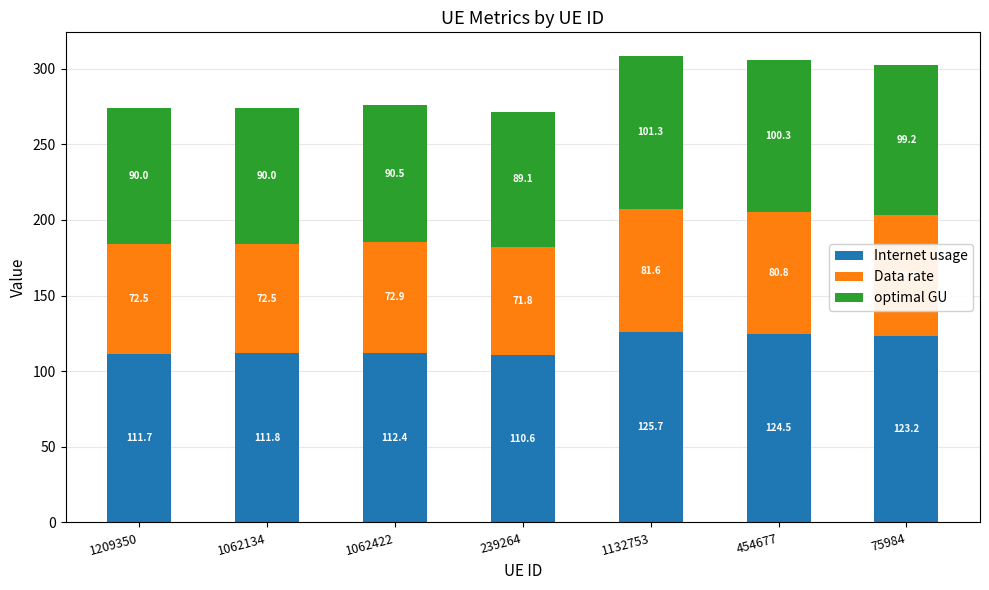

Rank the categories by Internet usage value from lowest to highest.

239264, 1209350, 1062134, 1062422, 75984, 454677, 1132753